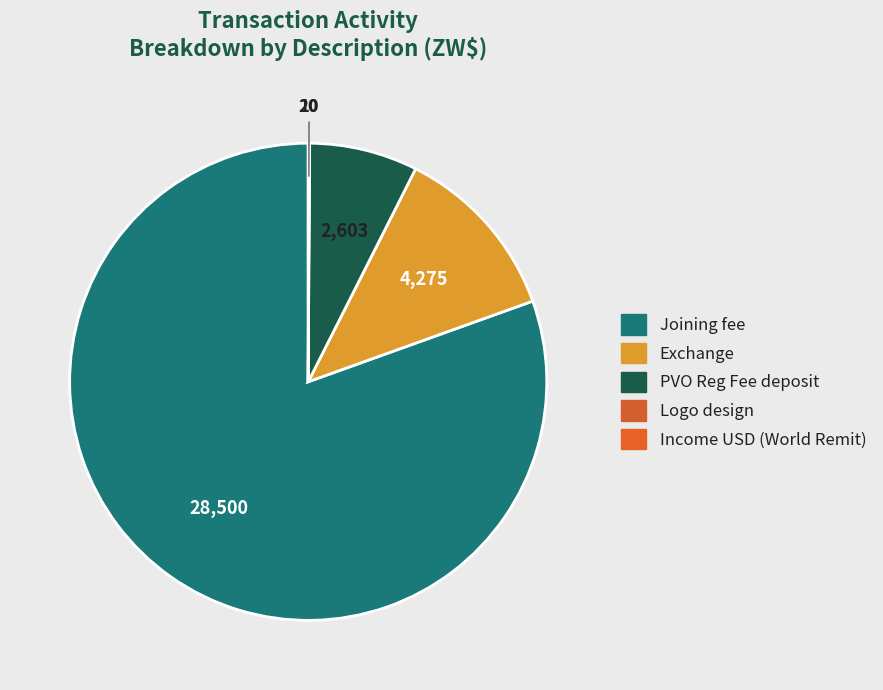

Does Joining fee account for over 50% of the chart?

Yes